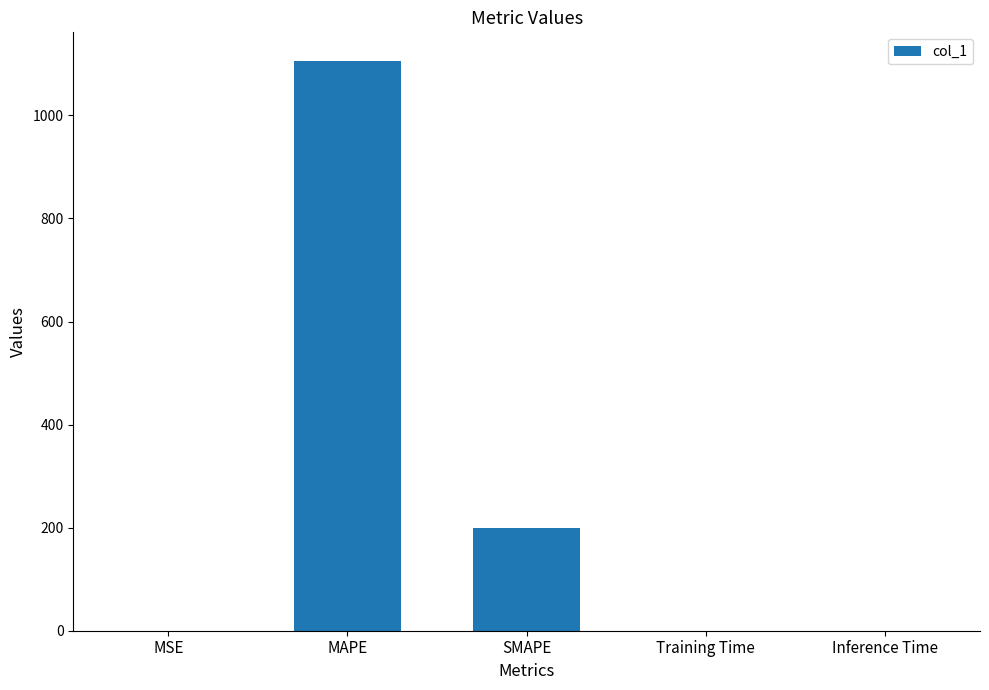

Between Training Time and SMAPE, which is larger?

SMAPE